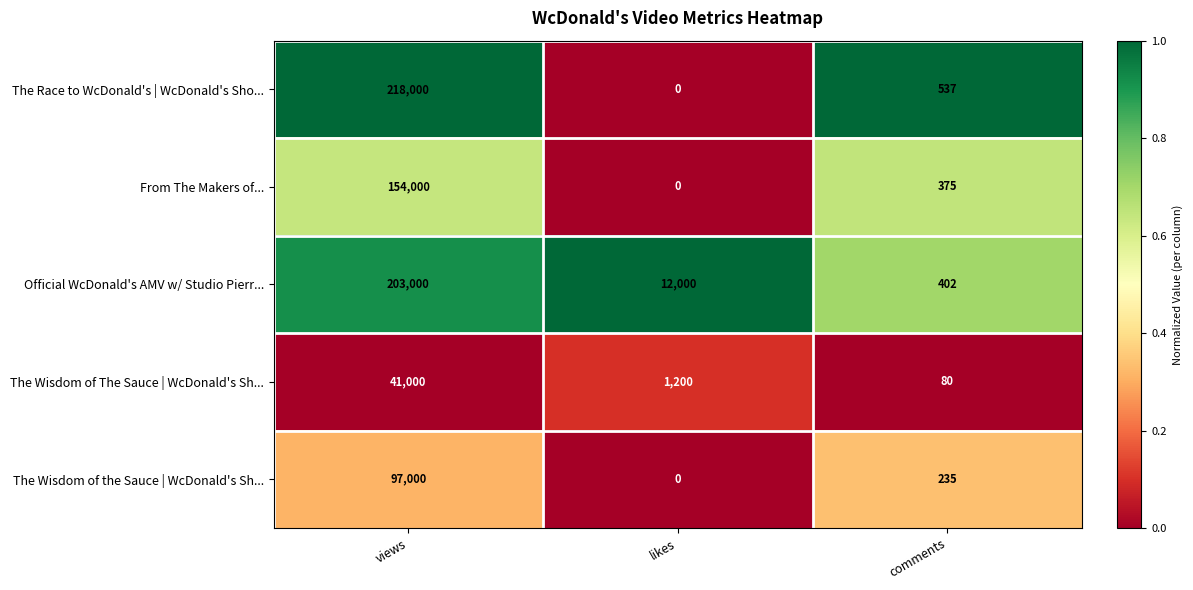

Which category has the lowest value across all series?

likes